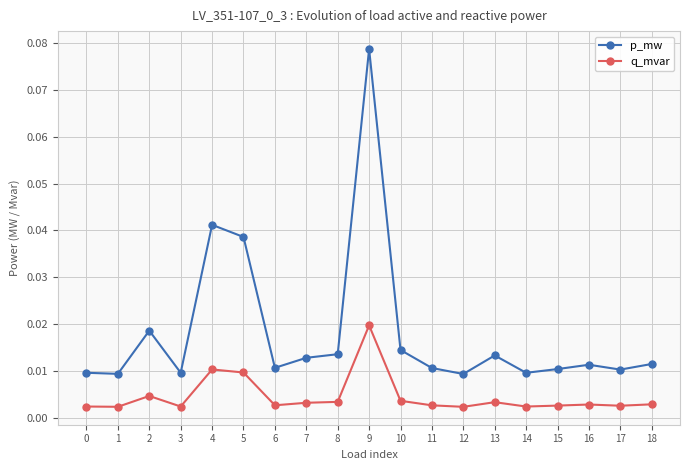

How many lines are shown in the chart?

2